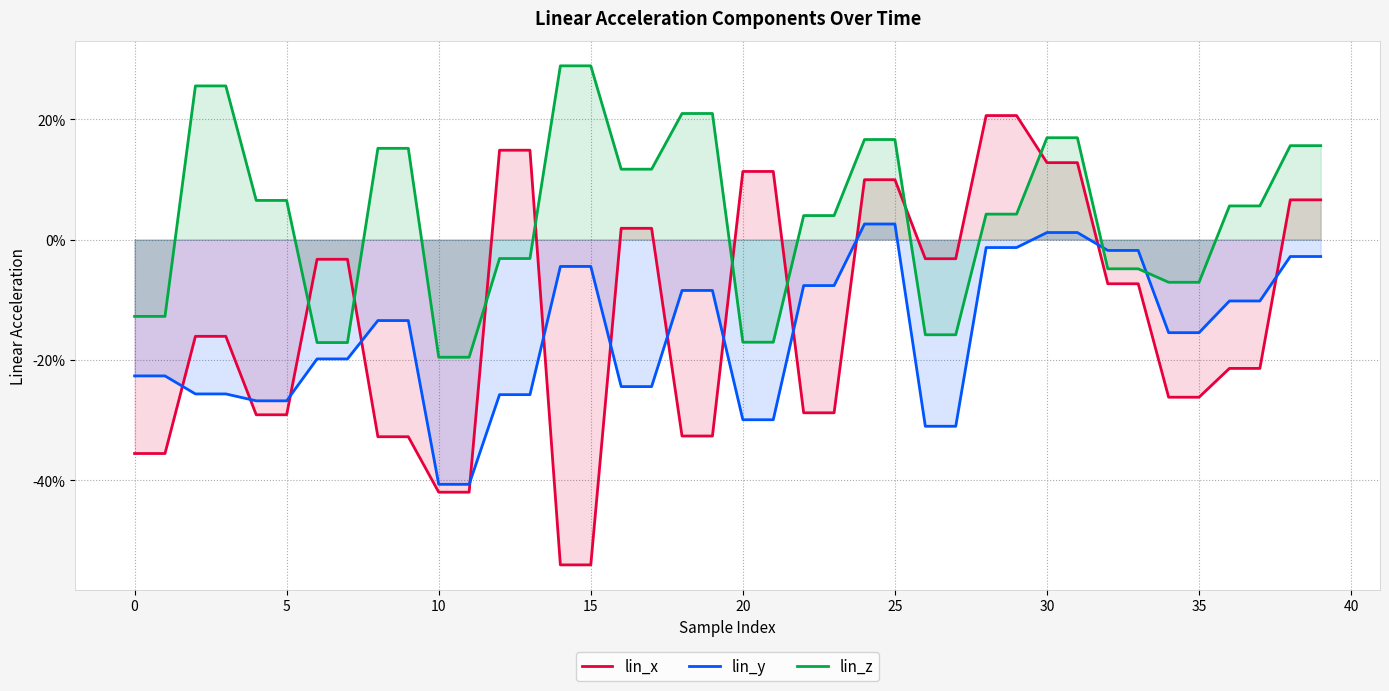

True or false: lin_x has more than 1 points higher than both neighbors.

False